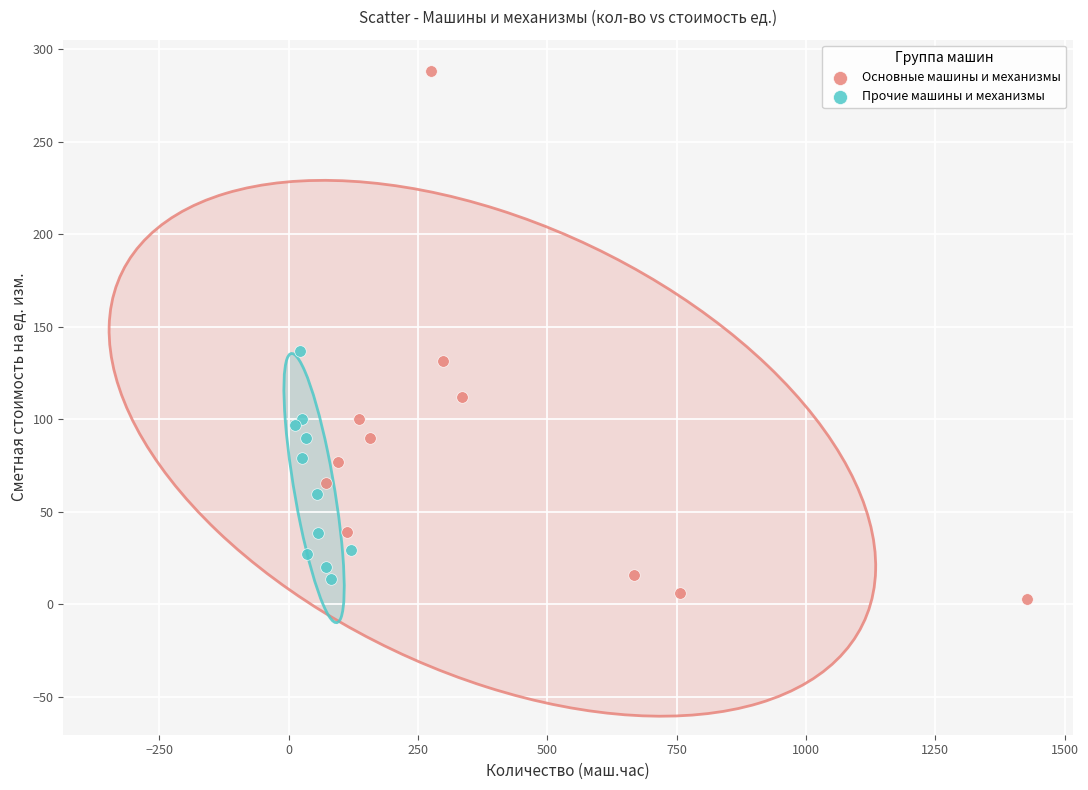

Which series contains the highest Y value?

Основные машины и механизмы